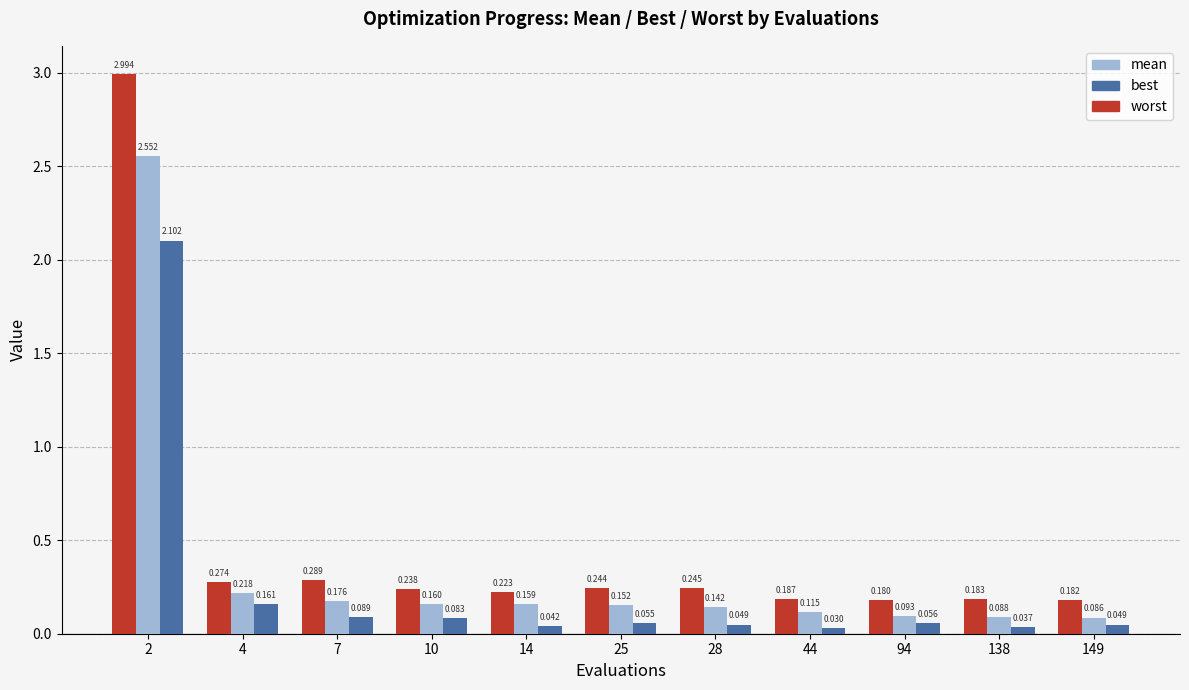

Which series changed the most between 4 and 149?

mean